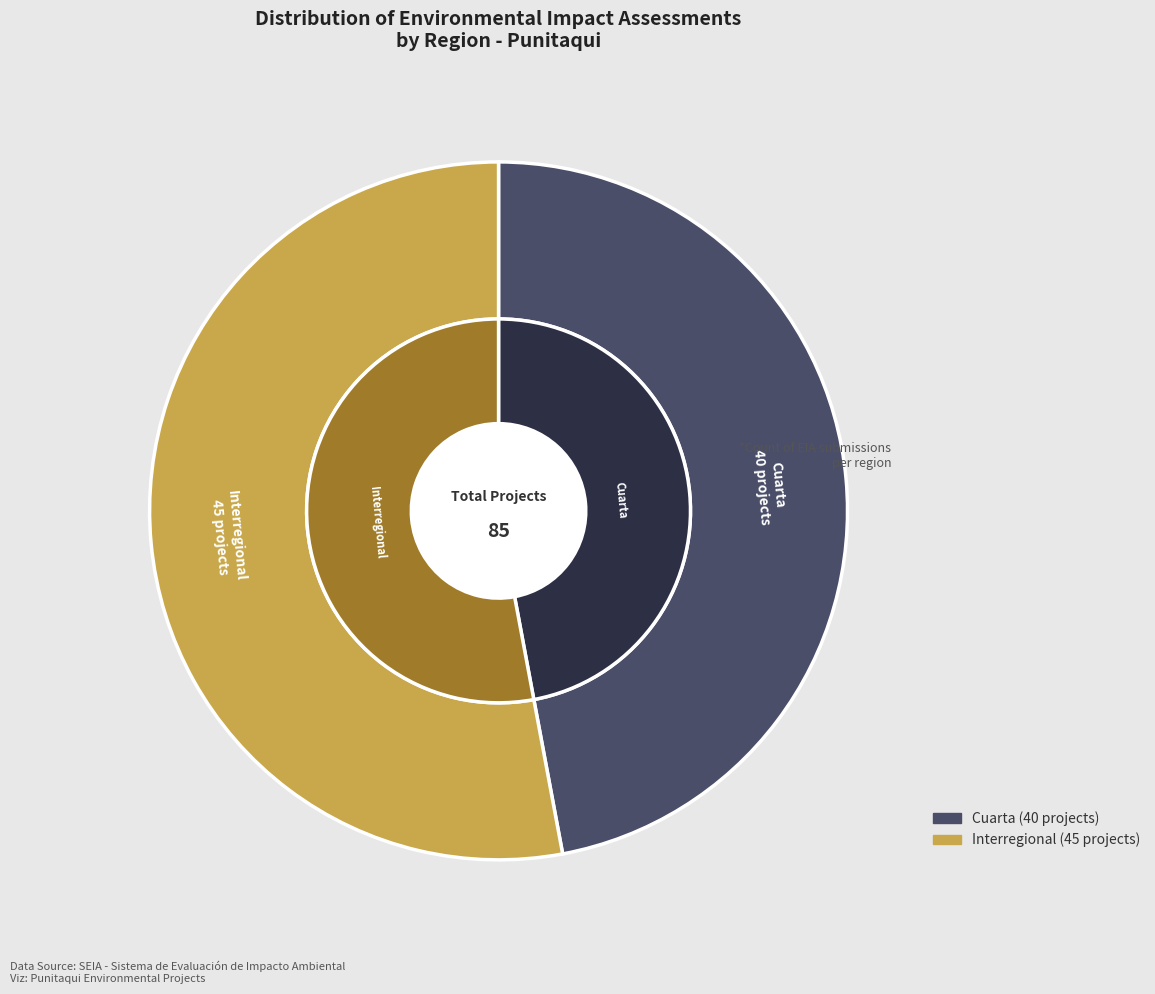

How many slices are in this pie chart?

2